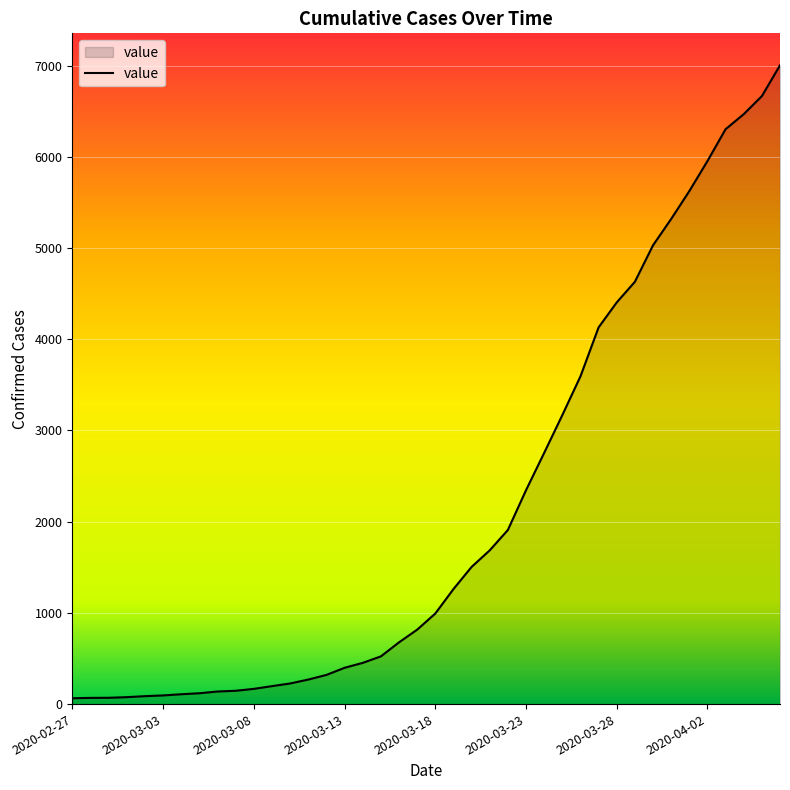

What is the minimum value shown in the chart?

64